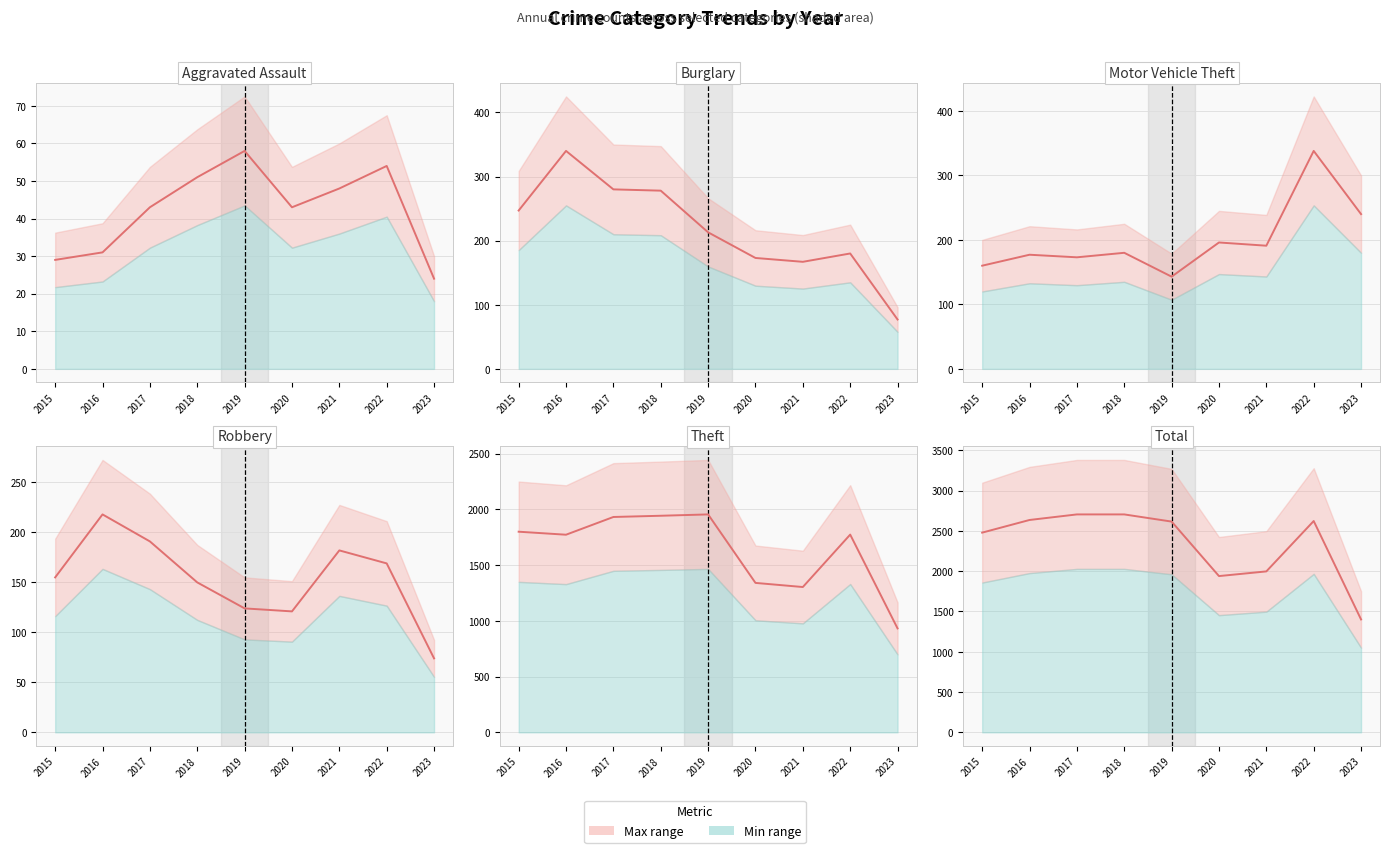

At how many categories does at least one series exceed 952?

9